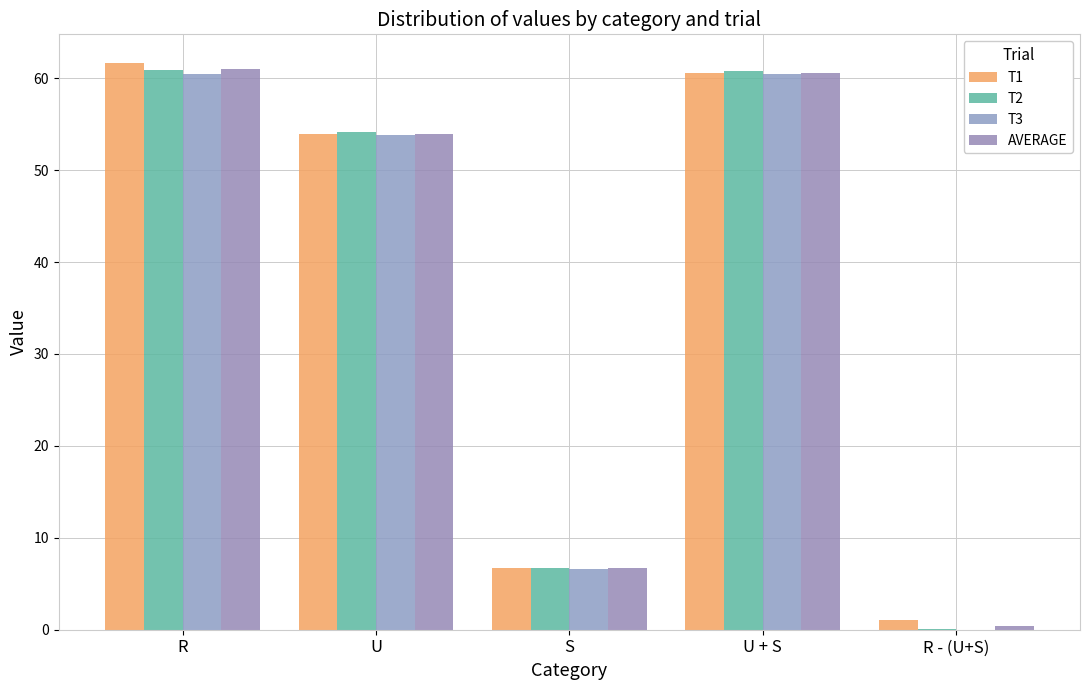

What is the sum of the AVERAGE values at R - (U+S) and R?

61.4